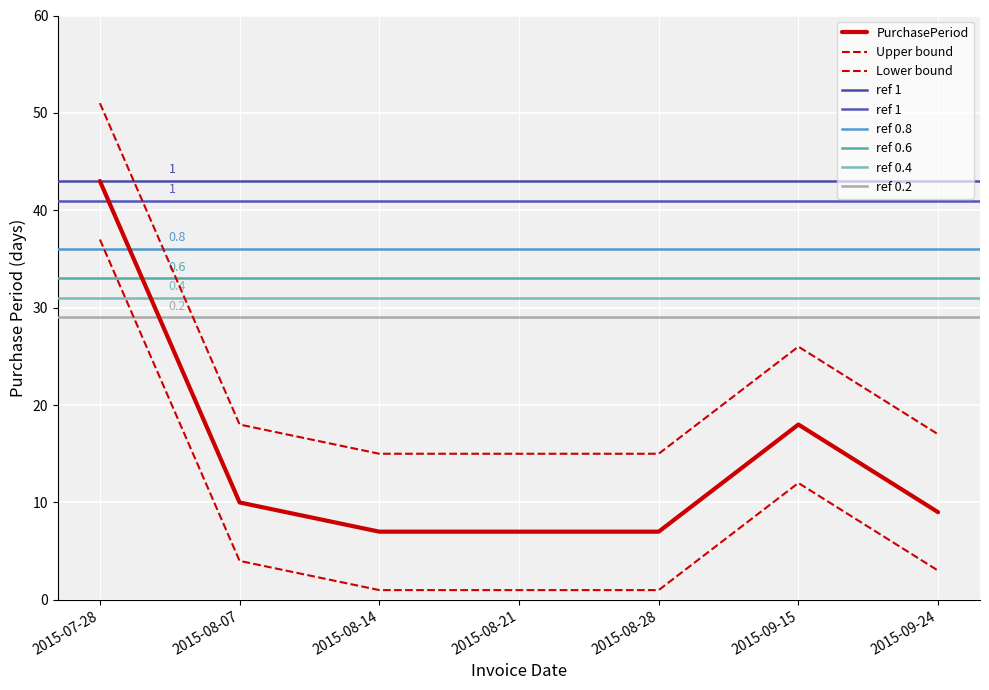

What is the minimum value shown in the chart?

15